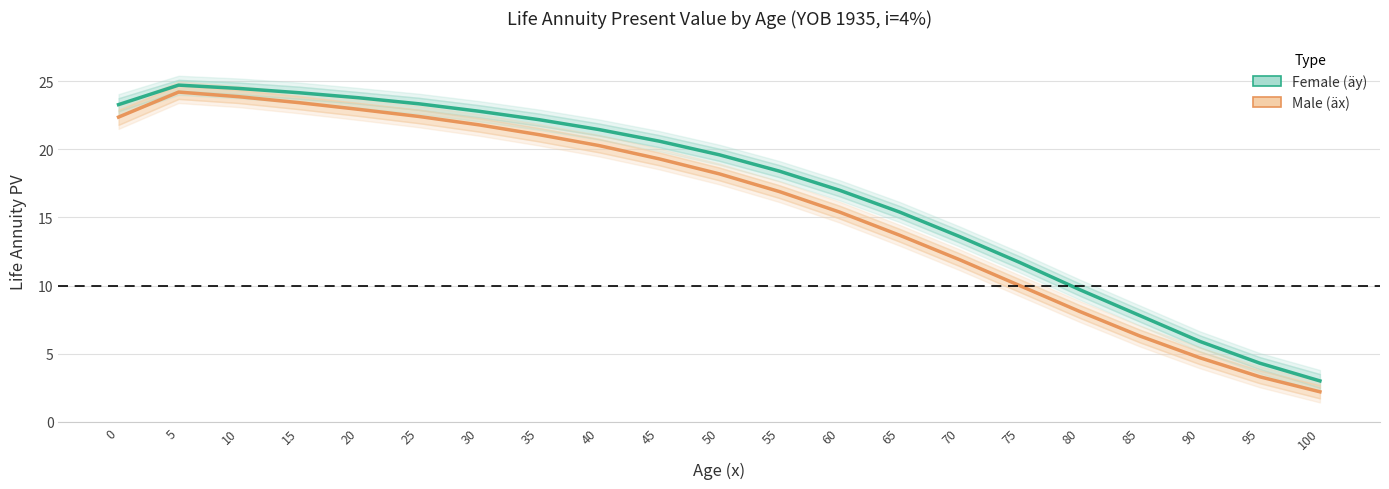

True or false: Male (äx) and Female (äy) cross at least once.

False